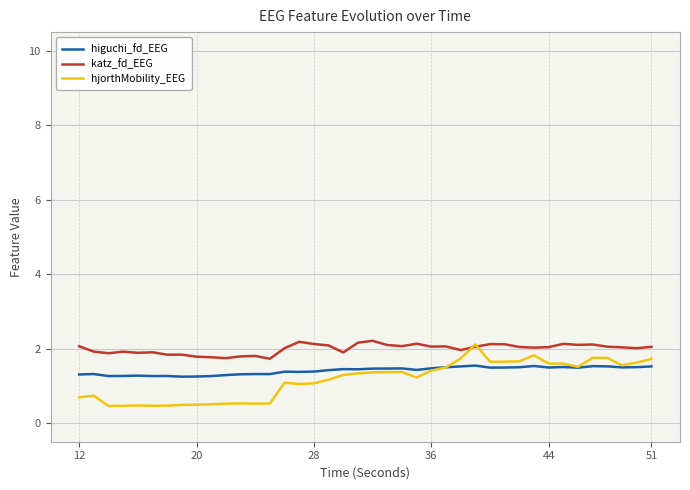

What is the minimum value for hjorthMobility_EEG?

0.5